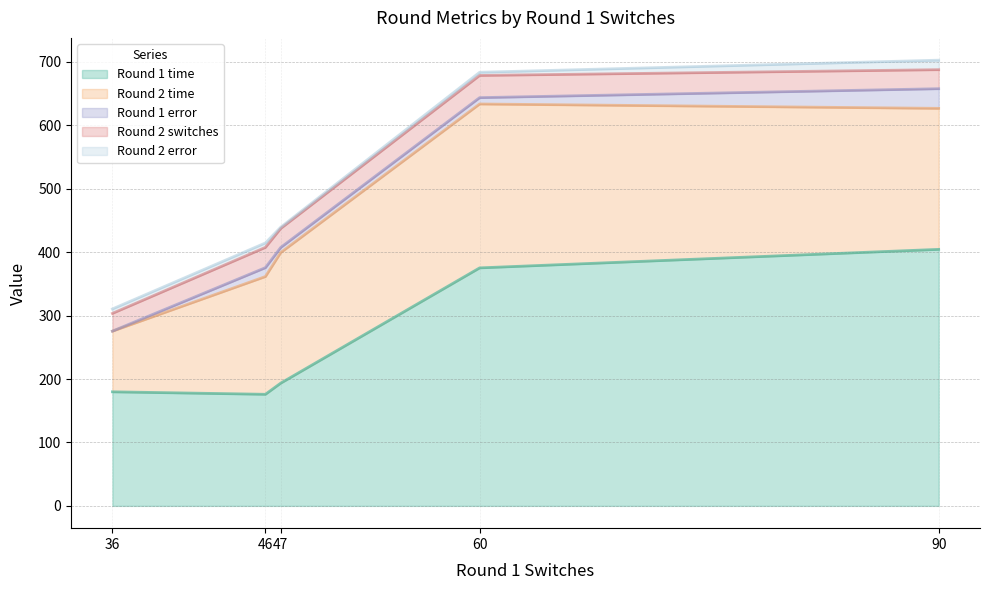

Count the Round 2 error values in the range 5 to 7.

3